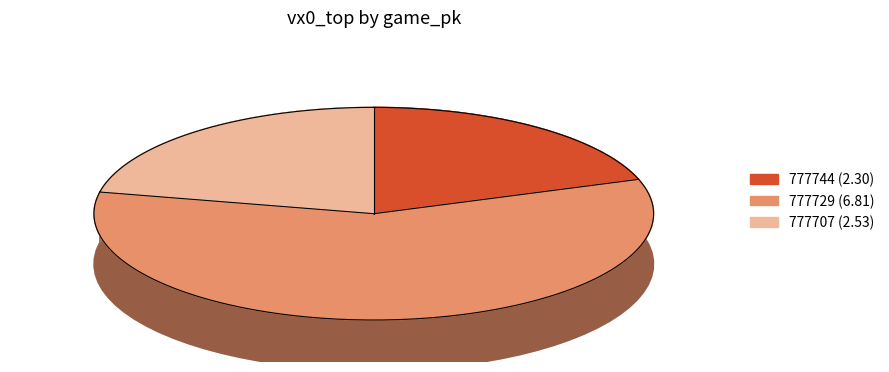

Is there any slice that represents more than half of the pie?

Yes